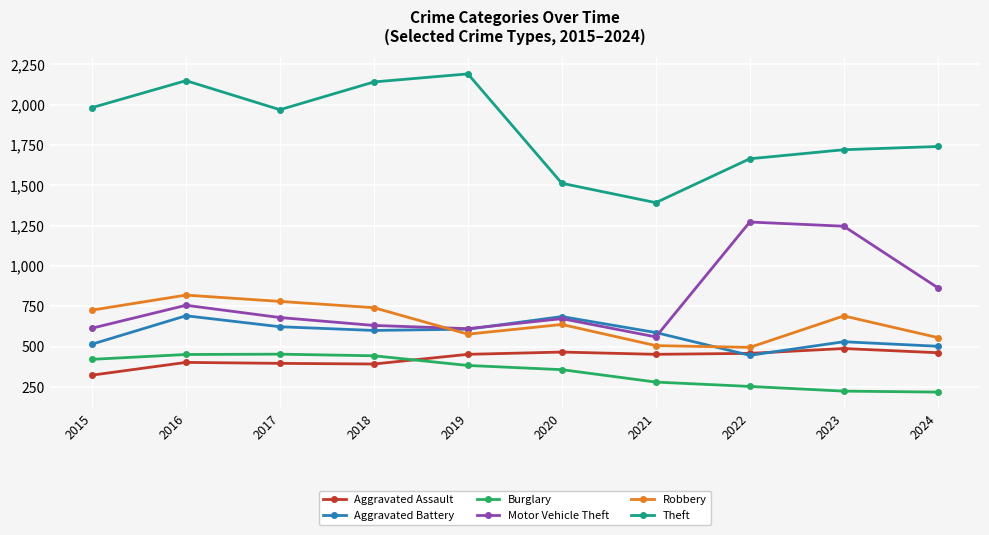

What is the difference between the Aggravated Assault values at 2018 and 2020?

74